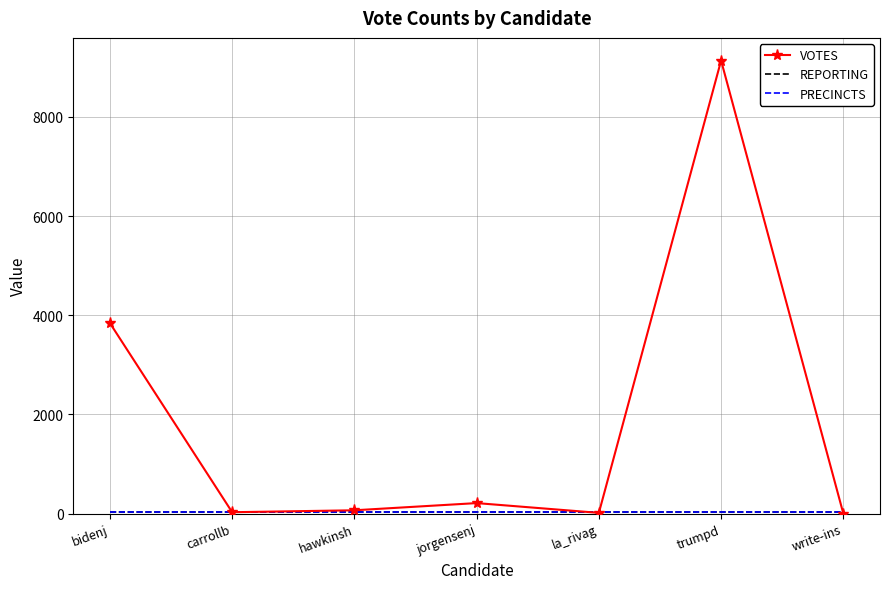

Reading left to right, extract all data points from this chart.

VOTES: 3840	27	66	211	14	9136	0
REPORTING: 29	29	29	29	29	29	29
PRECINCTS: 29	29	29	29	29	29	29